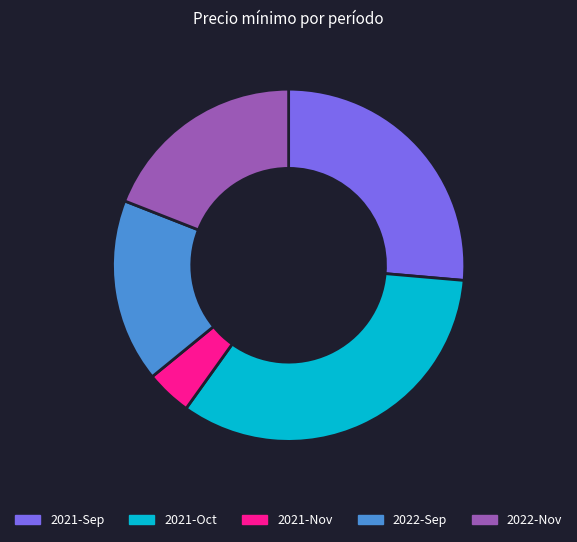

Which category has the smallest portion of the pie?

2021-Nov